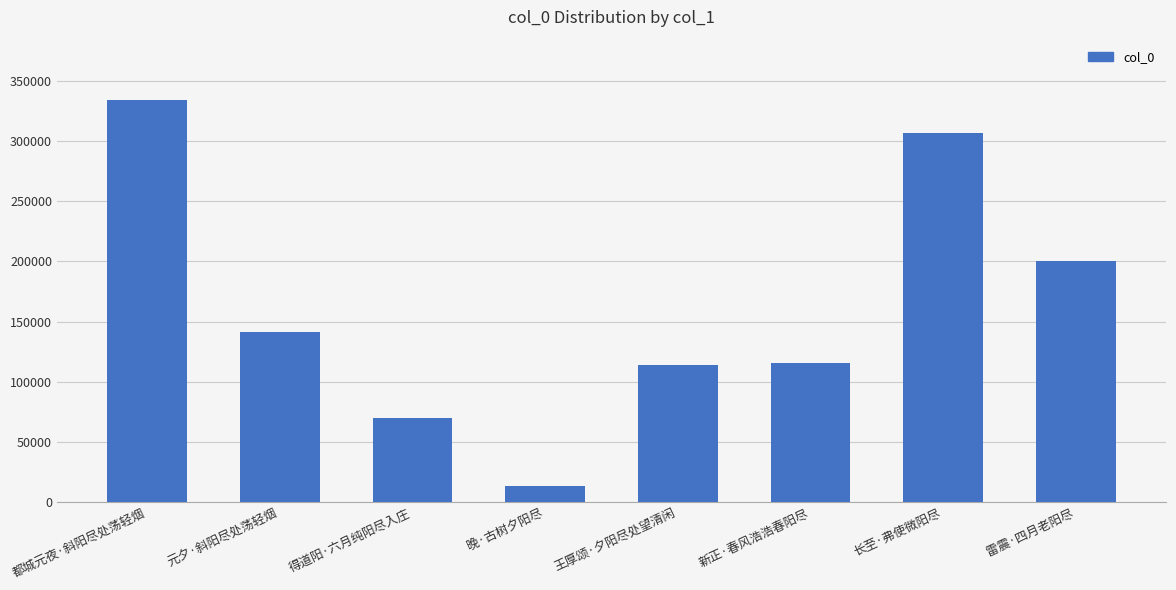

What is the change in value from 王厚颂·夕阳尽处望清闲 to 新正·春风浩浩春阳尽?

+1516